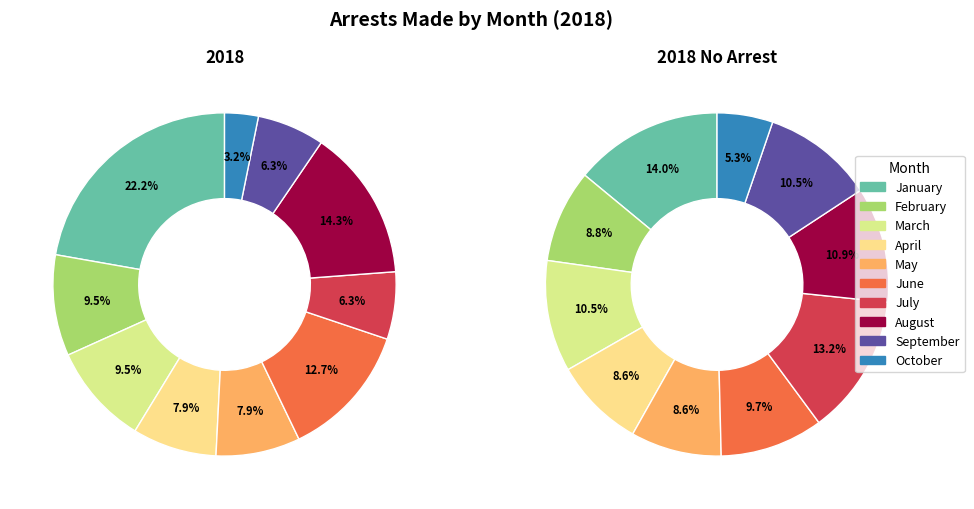

Is September the majority of the pie?

No